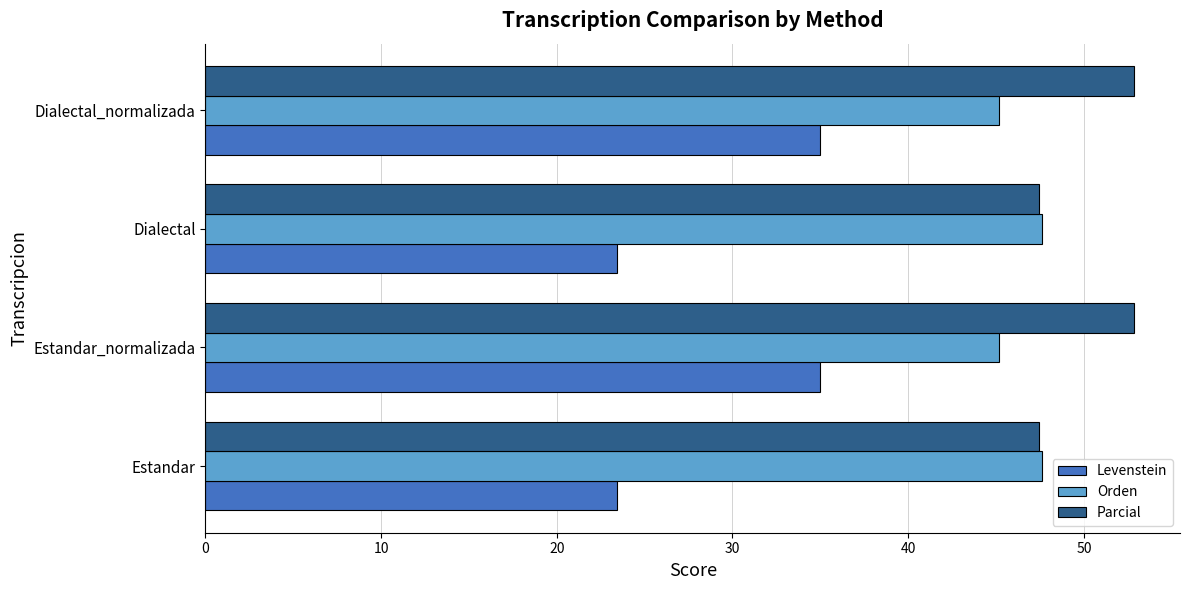

What is the sum of all Parcial values?

200.6